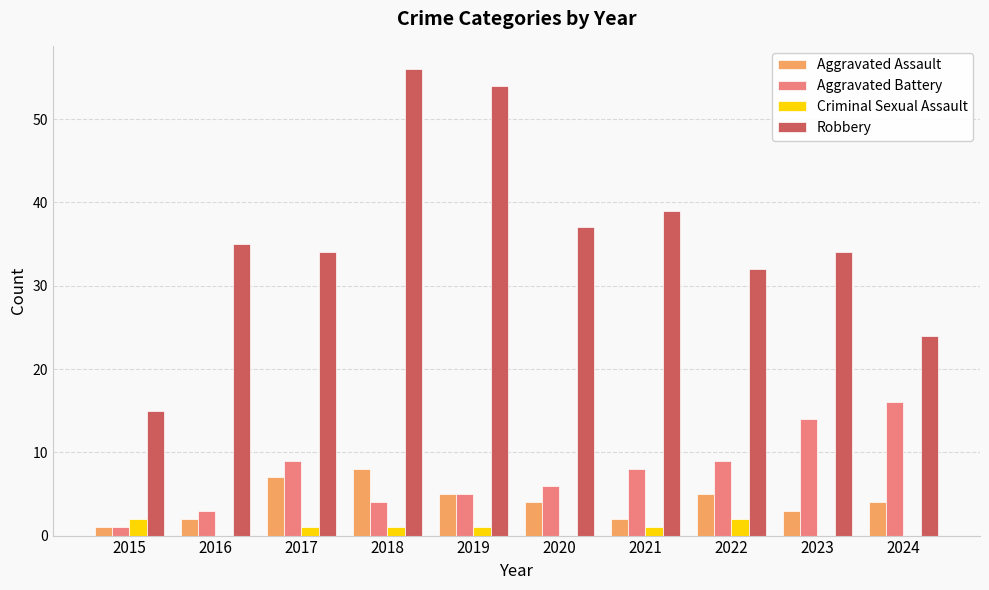

Is the value of Aggravated Battery at 2023 greater than the value of Criminal Sexual Assault at 2015?

Yes